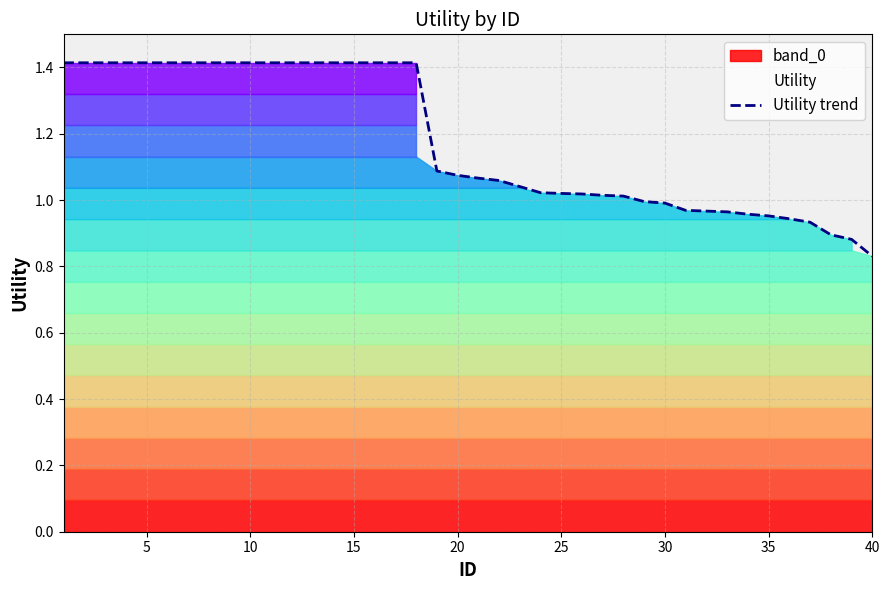

How many lines are shown in the chart?

1